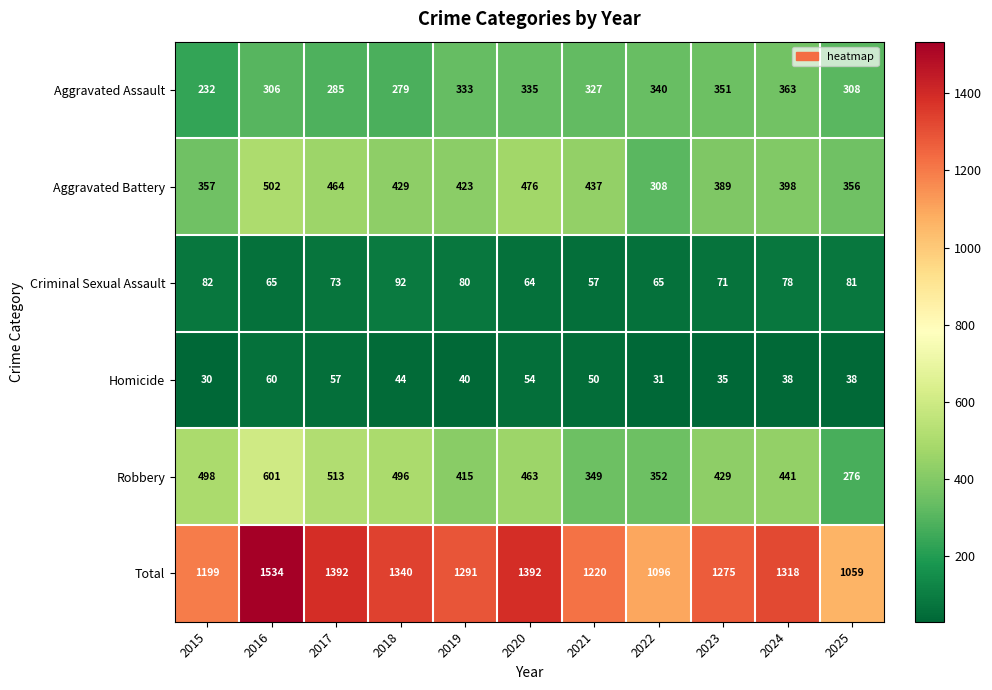

What is the average value of the Aggravated Battery series?

413